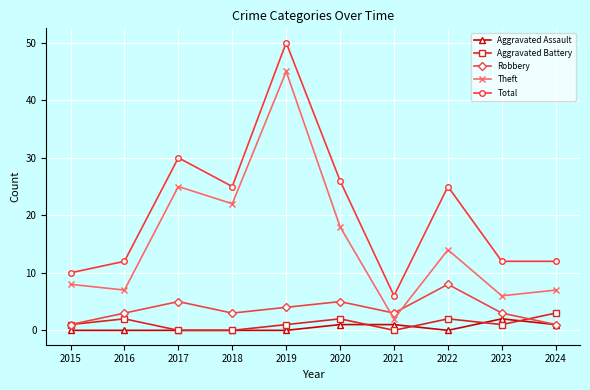

At which label does Total reach its peak?

2019